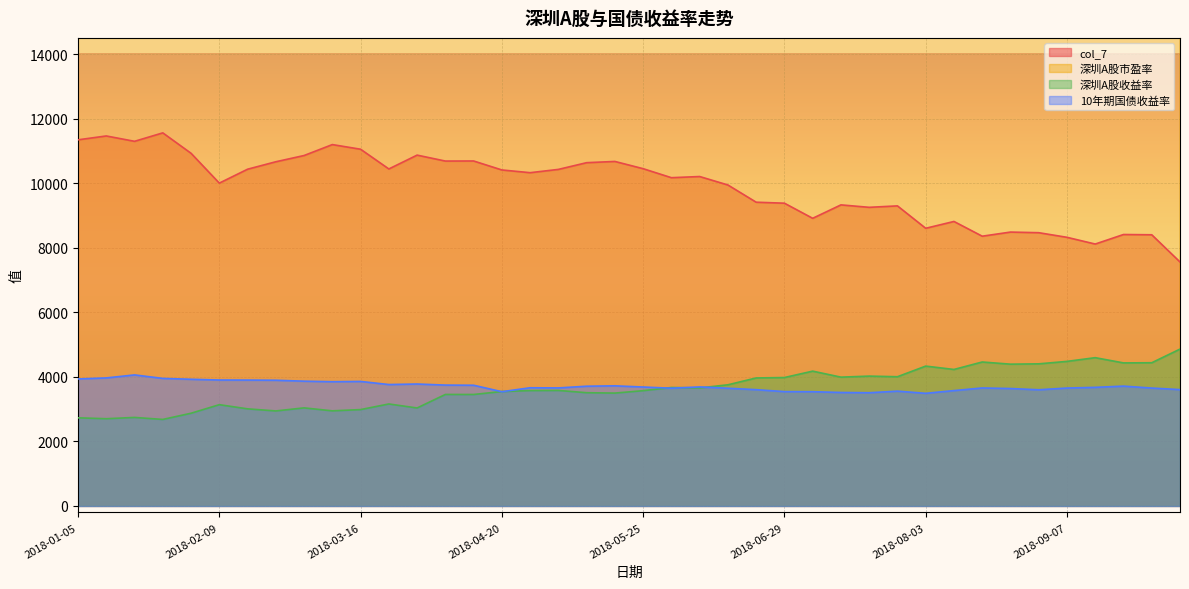

List the labels in order of col_7 value, largest first.

2018-01-26, 2018-01-12, 2018-01-05, 2018-01-19, 2018-03-09, 2018-03-16, 2018-02-02, 2018-03-30, 2018-03-02, 2018-04-13, 2018-04-04, 2018-05-18, 2018-02-23, 2018-05-11, 2018-05-25, 2018-03-23, 2018-02-14, 2018-05-04, 2018-04-20, 2018-04-27, 2018-06-08, 2018-06-01, 2018-02-09, 2018-06-15, 2018-06-22, 2018-06-29, 2018-07-13, 2018-07-27, 2018-07-20, 2018-07-06, 2018-08-10, 2018-08-03, 2018-08-24, 2018-08-31, 2018-09-21, 2018-09-28, 2018-08-17, 2018-09-07, 2018-09-14, 2018-10-12